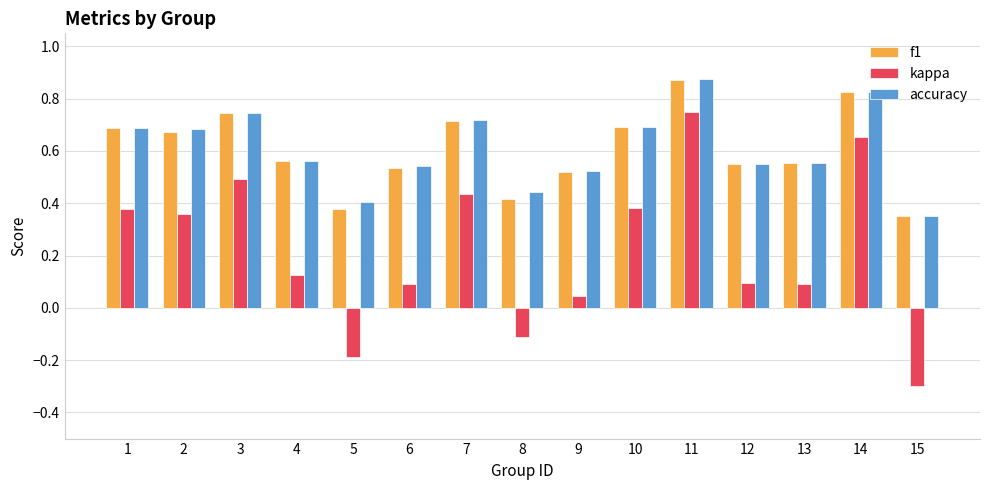

What is the difference between the maximum and minimum values in the kappa series?

1.0